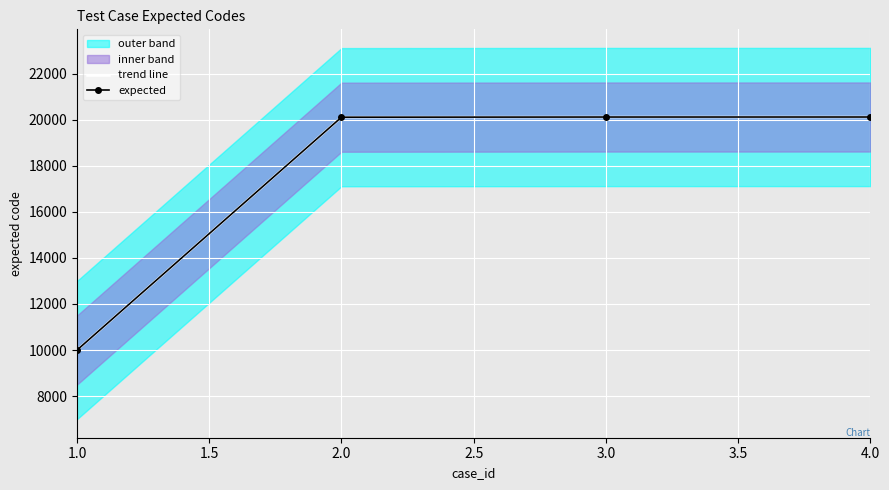

True or false: trend line and expected intersect in this chart.

False